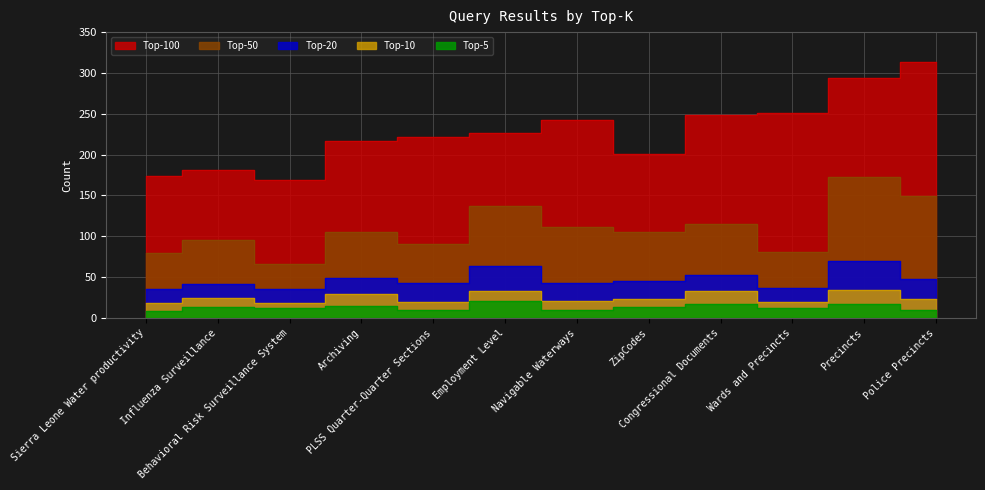

True or false: 100 has a value of 193 at Precincts.

False